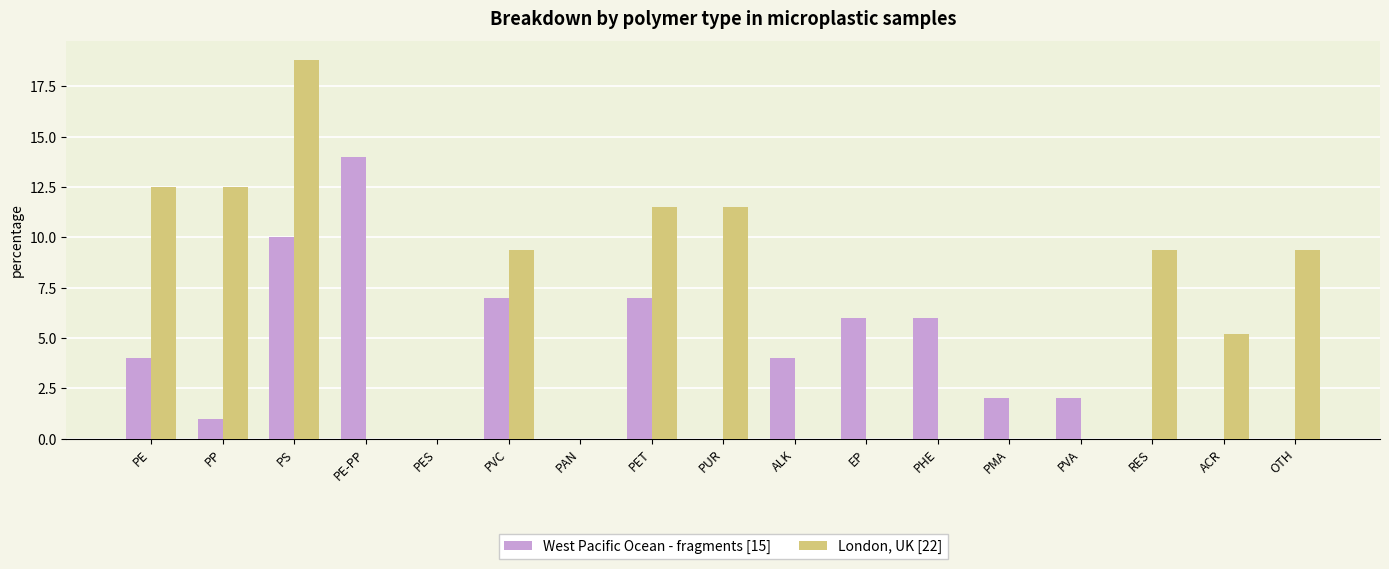

What is the sum of all London, UK [22] values?

100.2